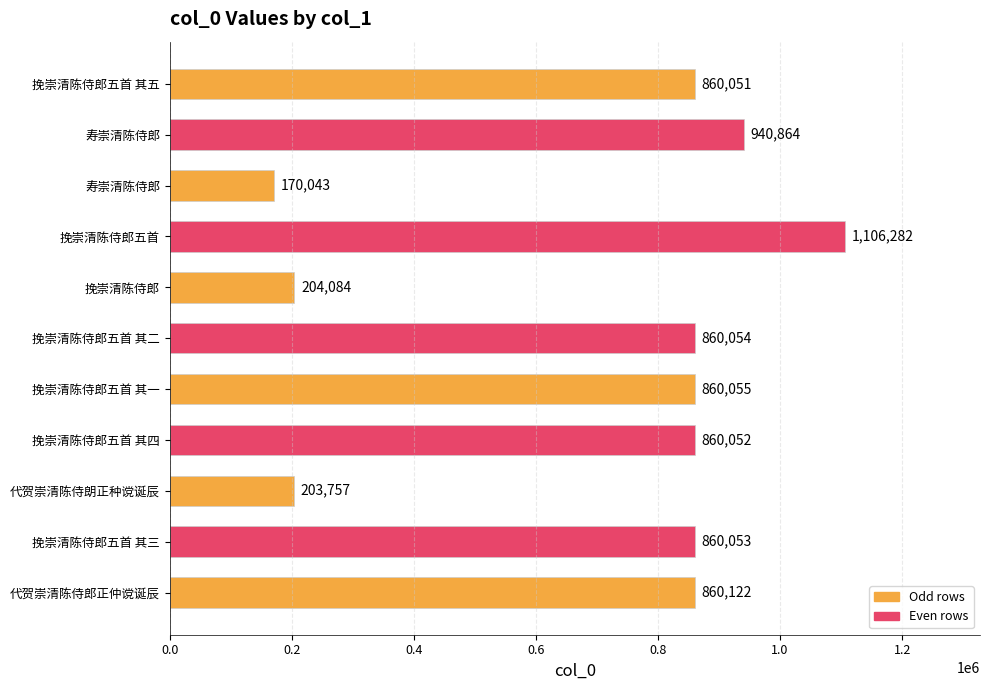

How many series are shown in this chart?

1